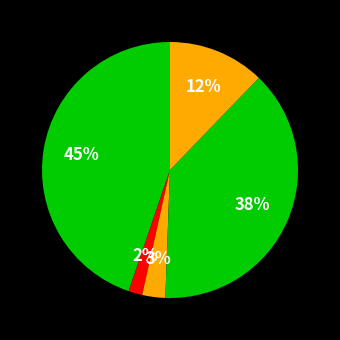

How many segments does this pie chart have?

5